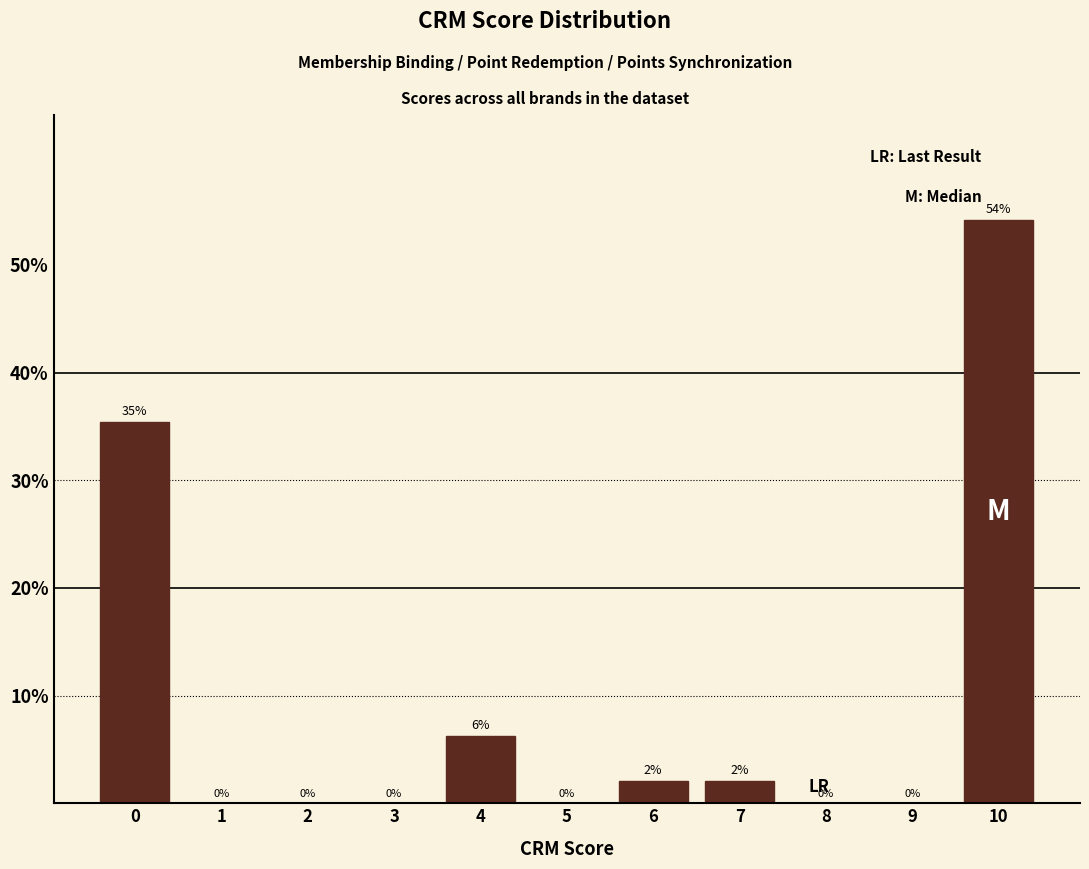

Which range on the x-axis has the tallest bar?

9.5 to 10.5